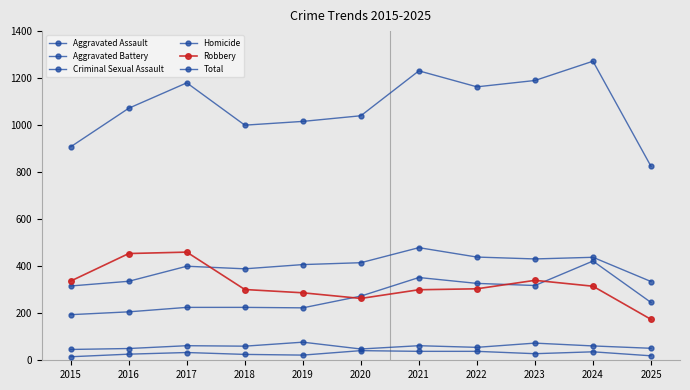

How many values in the Aggravated Battery series are below 407?

5